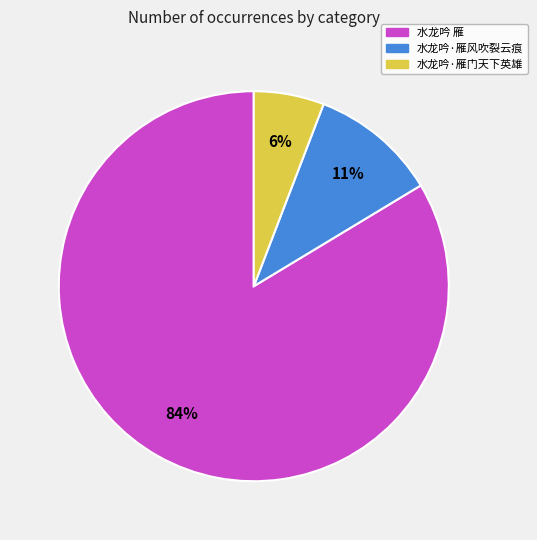

To the nearest percent, what is the average slice percentage?

33%